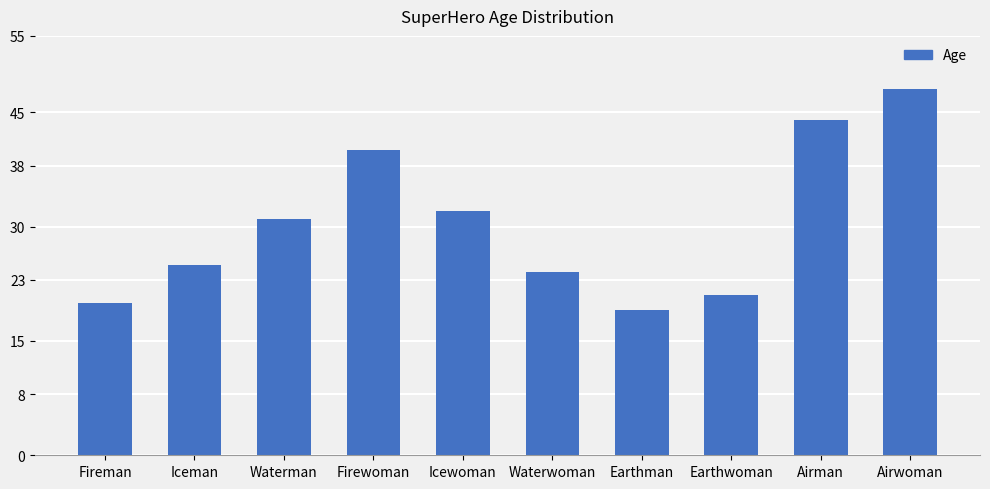

What is the maximum value shown in the chart?

48